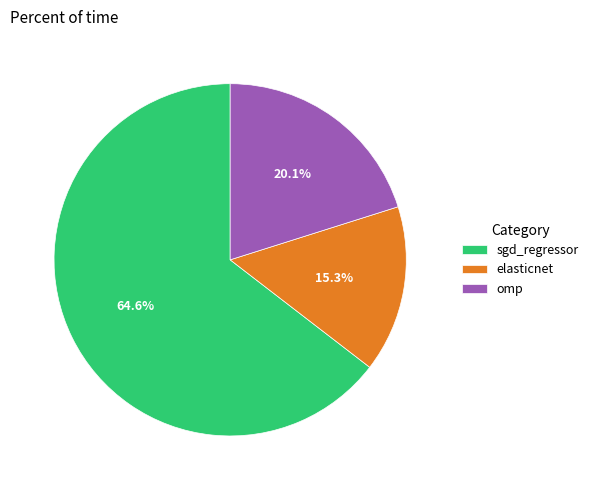

Between elasticnet and omp, which is larger?

omp